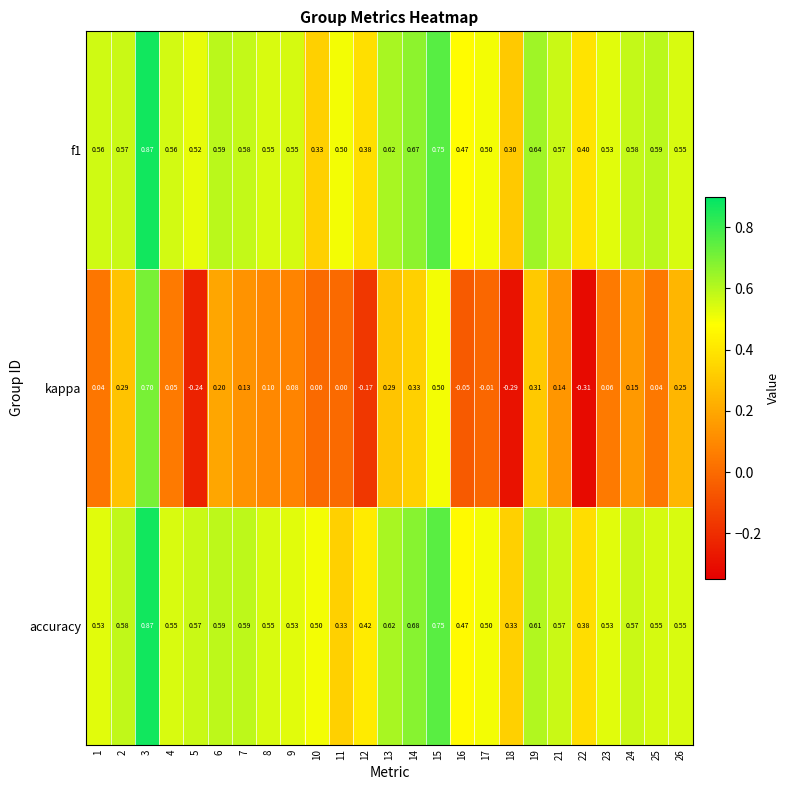

Which series has the largest range (max minus min)?

kappa